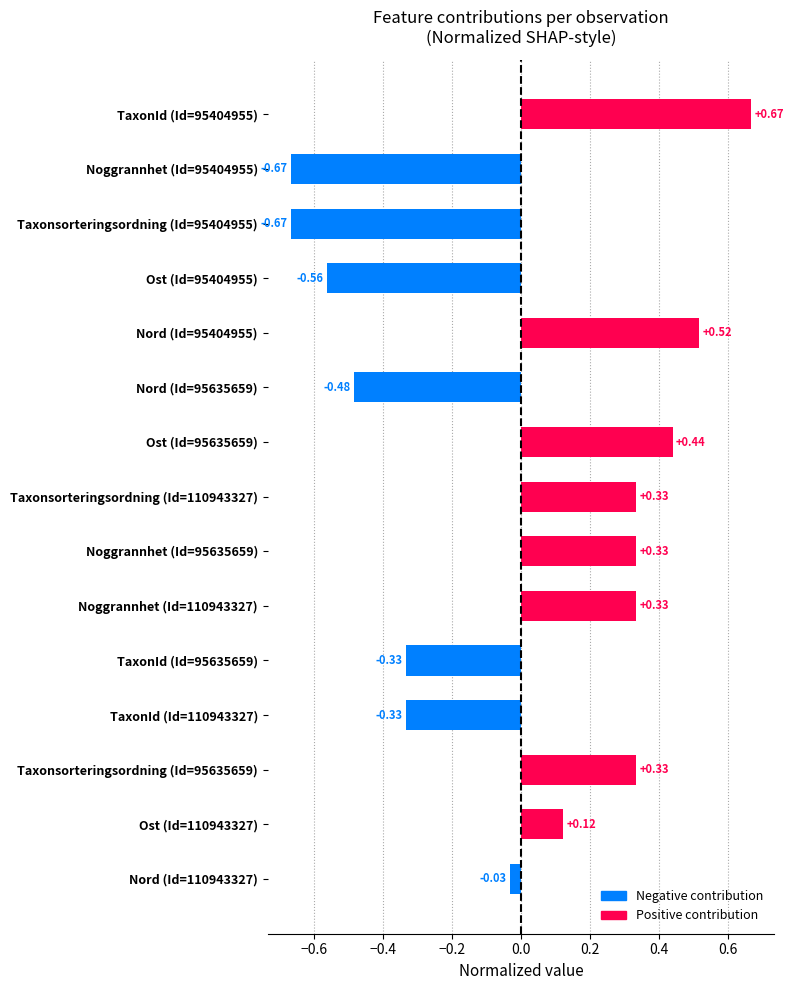

Which has a higher value, TaxonId (Id=95404955) or TaxonId (Id=95635659)?

TaxonId (Id=95404955)